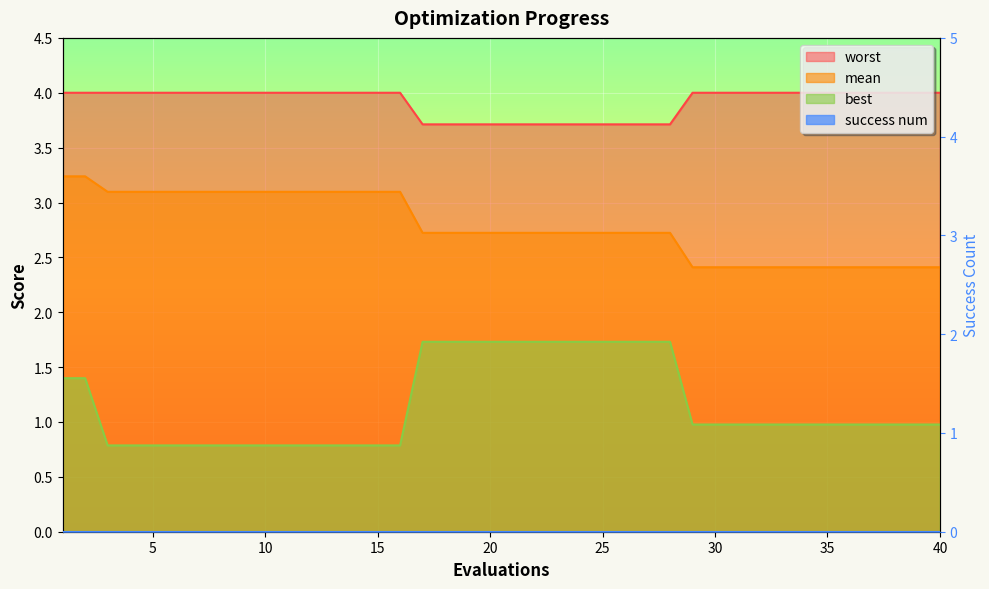

The worst series shows 4.0 at 6. True or false?

True